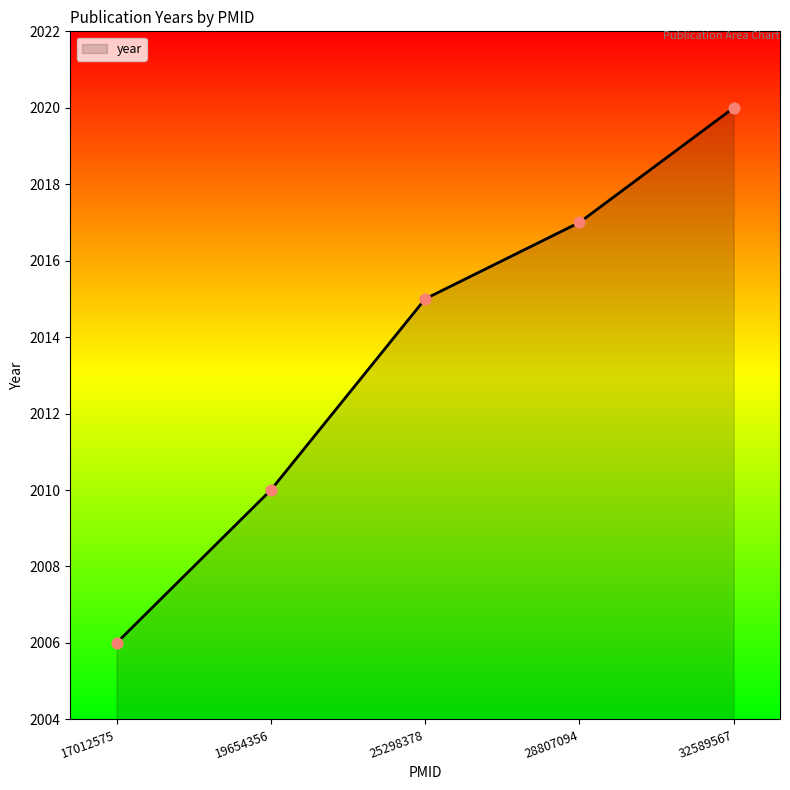

What is the ratio of the value at 17012575 to the value at 32589567?

1.0